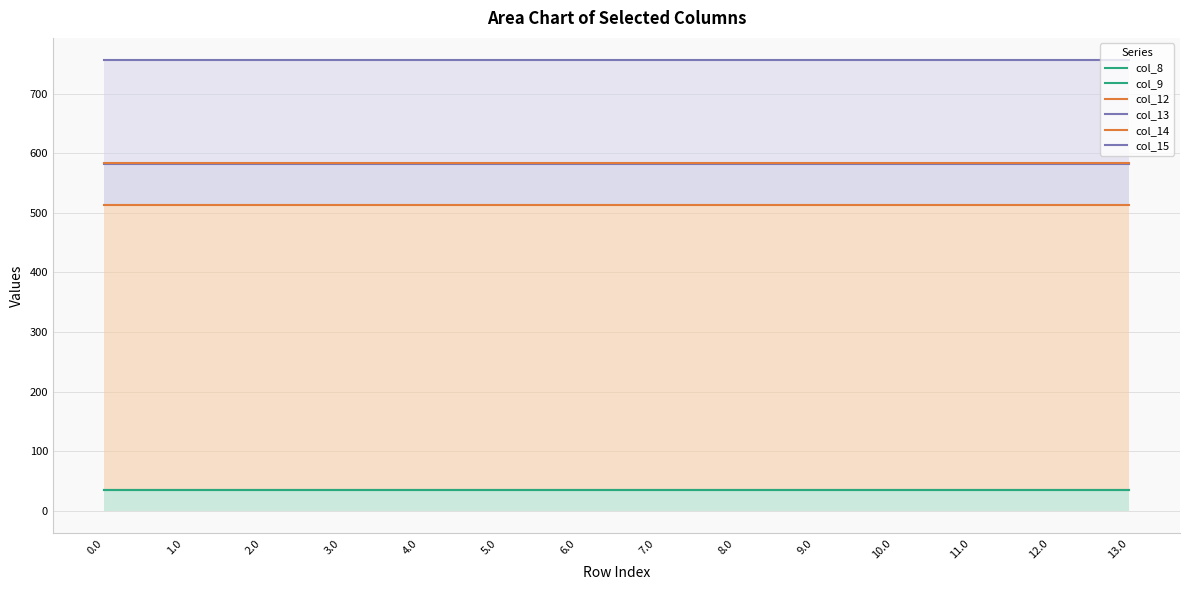

What position from the left is 9.0?

10